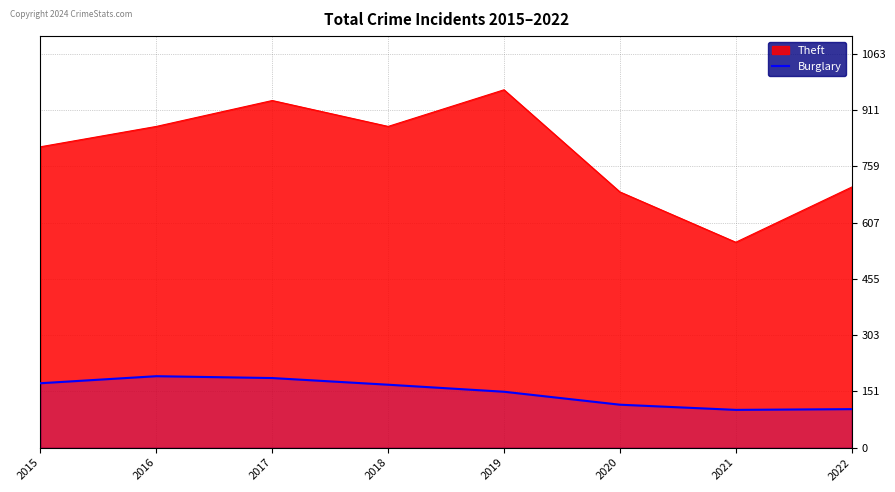

Rank the series by their average value, from highest to lowest.

Theft, Burglary